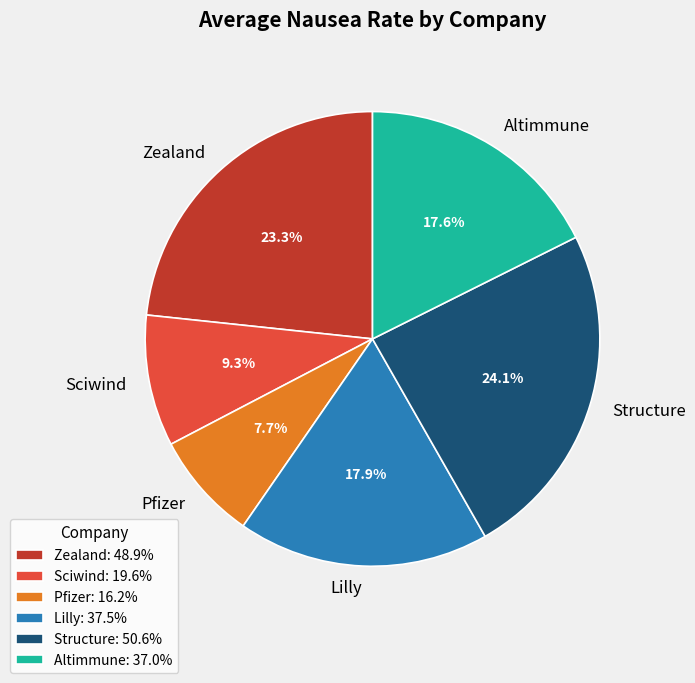

To the nearest percent, what is the average slice percentage?

17%